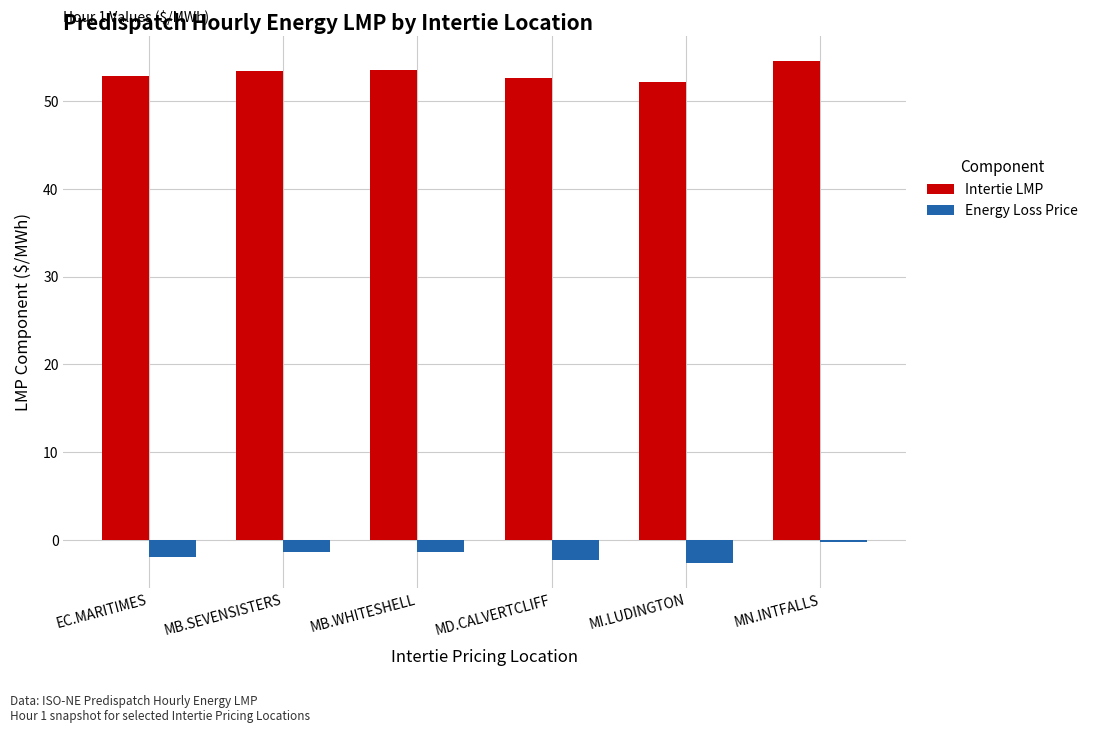

What is the label of the 6th bar from the right?

EC.MARITIMES